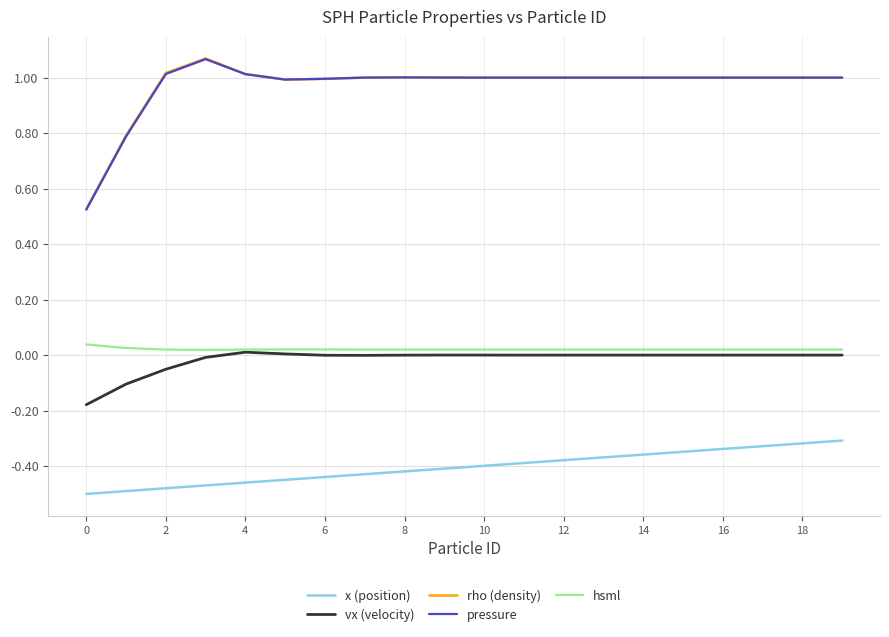

True or false: hsml and rho (density) intersect in this chart.

False